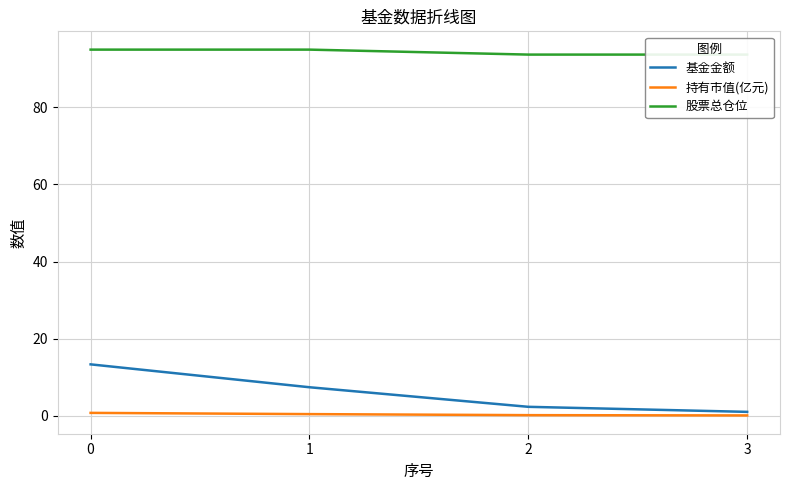

Which series has the largest total across all categories?

股票总仓位